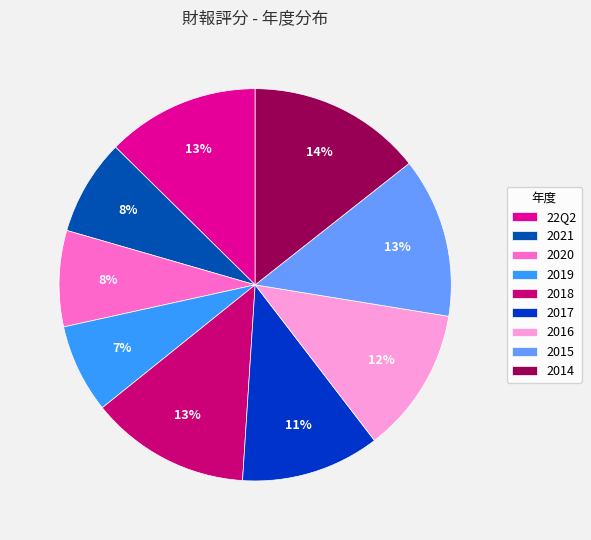

How many segments does this pie chart have?

9